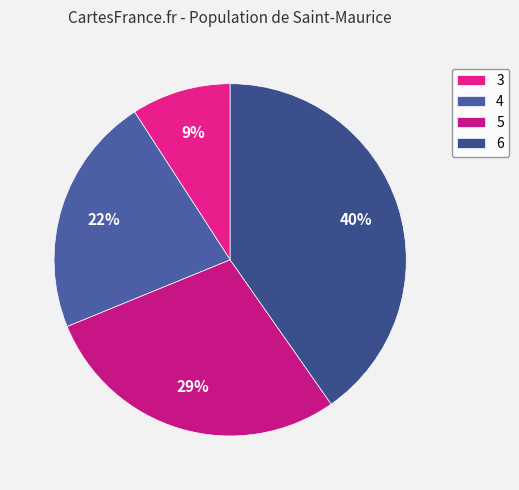

Count the number of slices in the pie.

4